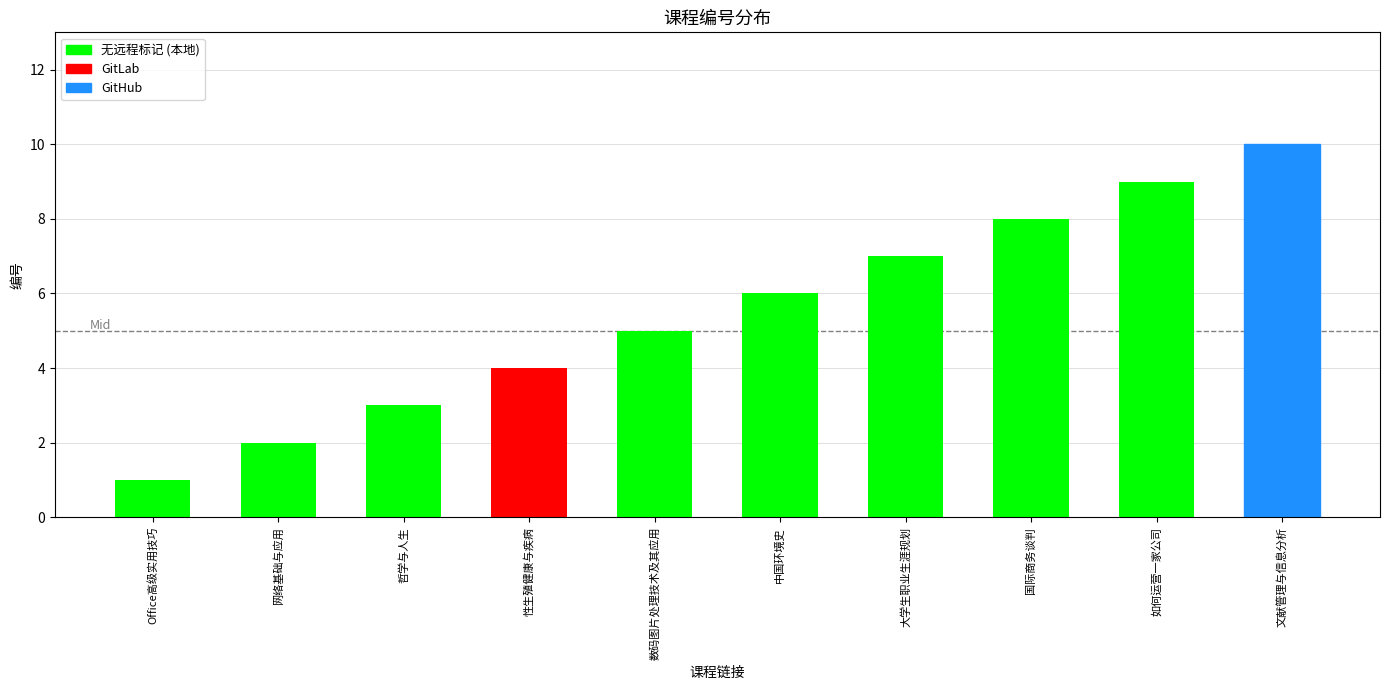

True or false: the data shows 2 at 性生殖健康与疾病.

False